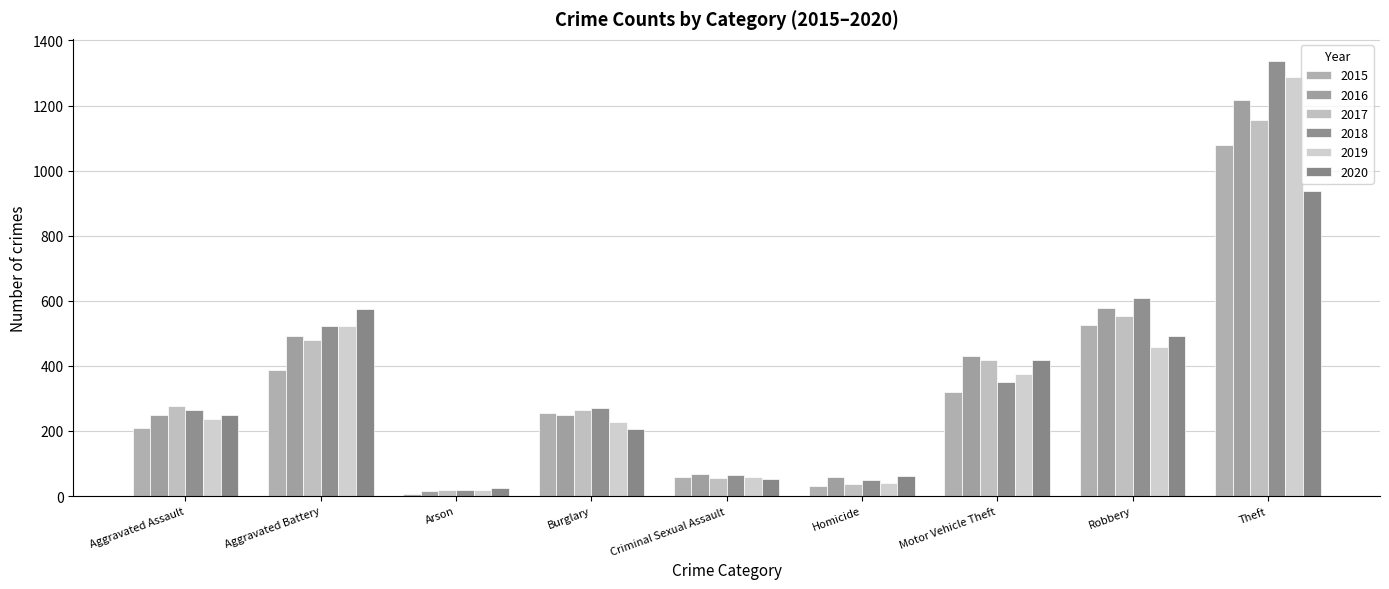

Between Aggravated Battery and Theft, which series saw the biggest shift?

2018